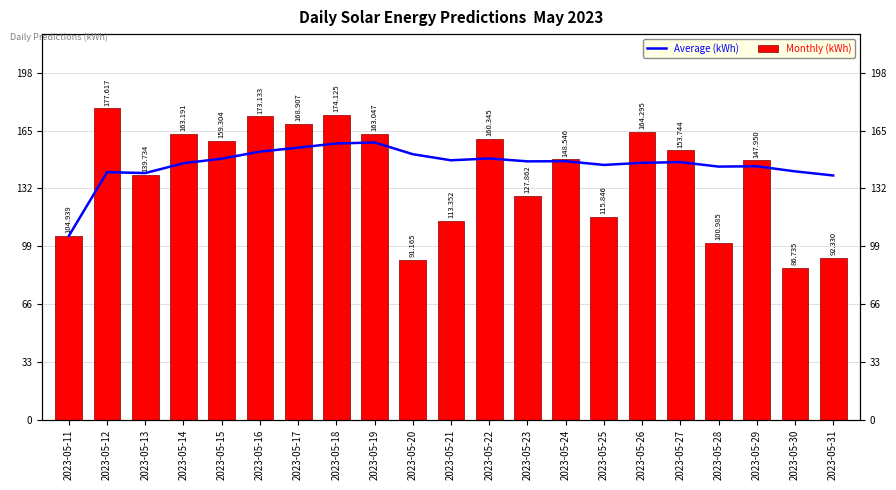

True or false: Average (kWh) has a value of 144.6 at 2023-05-29.

True